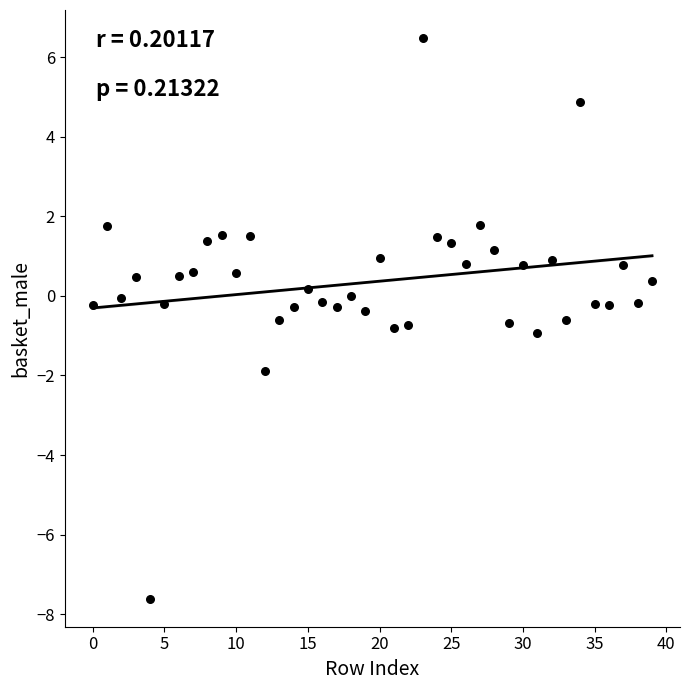

What is the range of Y values (max minus min)?

14.1